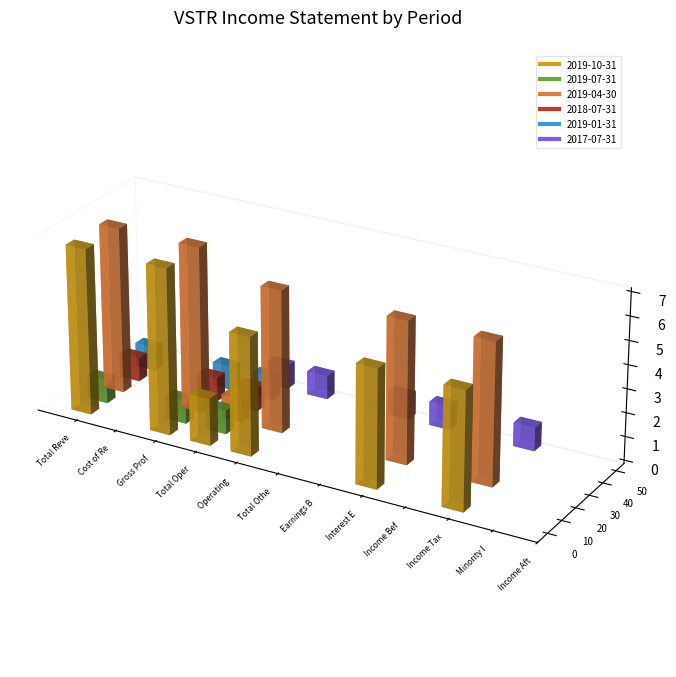

Rank the series by their maximum value, from lowest to highest.

2019-07-31, 2018-07-31, 2019-01-31, 2017-07-31, 2019-10-31, 2019-04-30